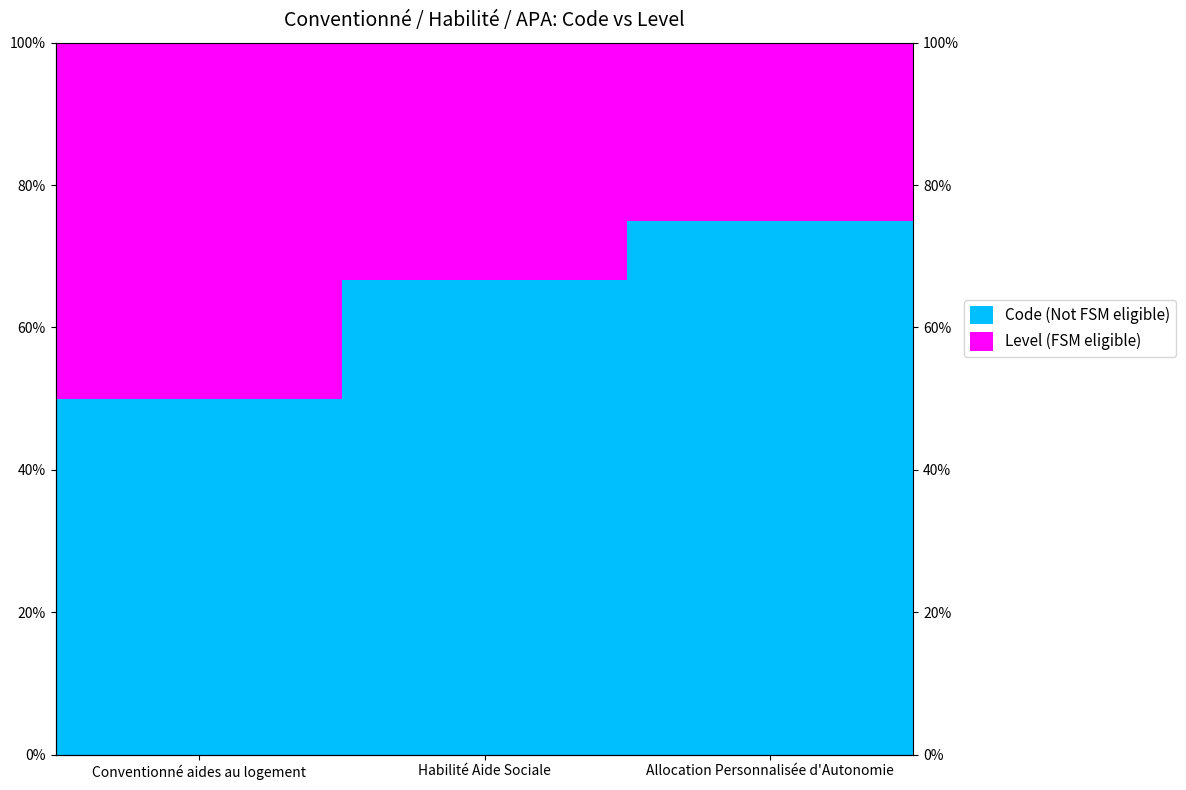

What is the difference between the second highest and minimum values in the Code (Not FSM eligible) series?

0.2